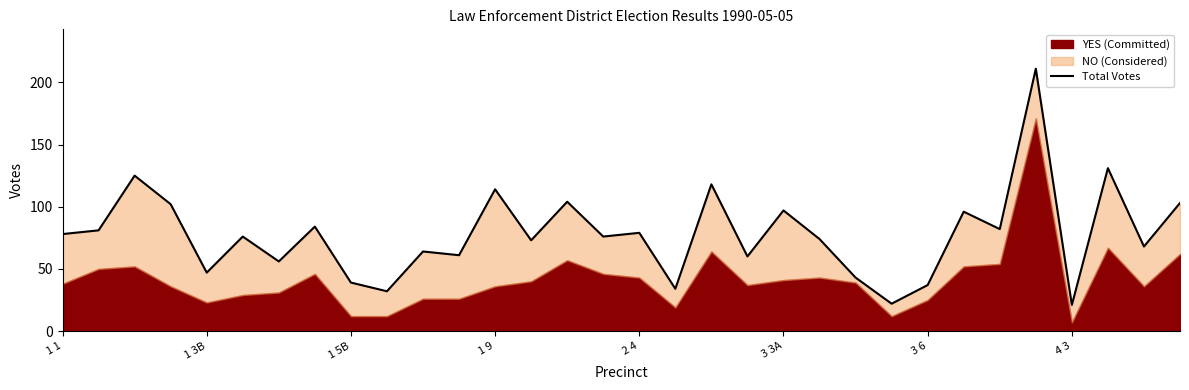

Does the chart have visible grid lines?

No